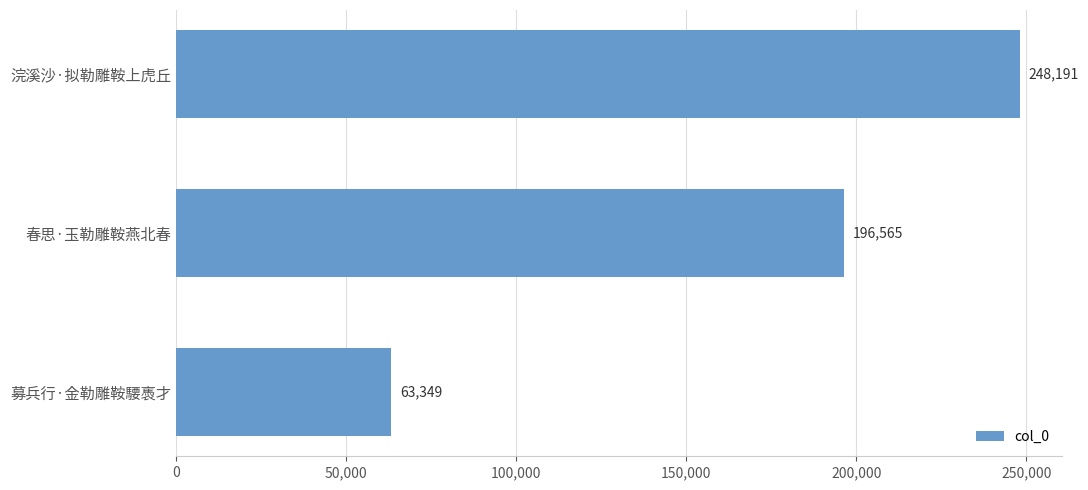

Which has a higher value, 募兵行·金勒雕鞍騕褭才 or 春思·玉勒雕鞍燕北春?

春思·玉勒雕鞍燕北春